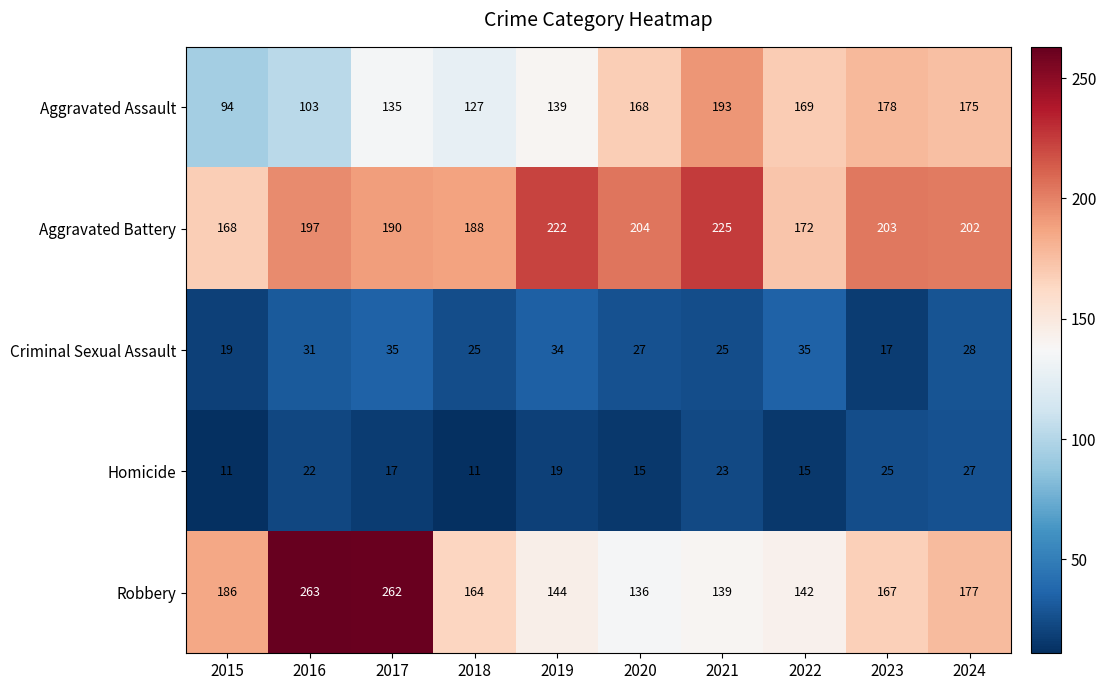

Where does the Aggravated Battery series first go above 202?

2019